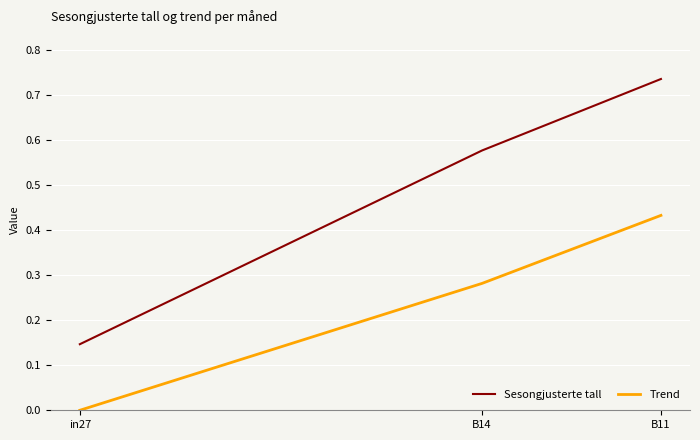

What position from the left is B11?

3